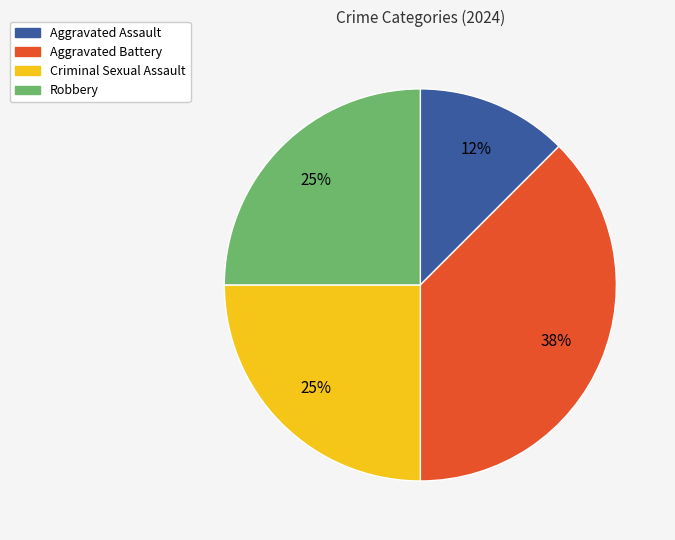

Count the number of slices in the pie.

4